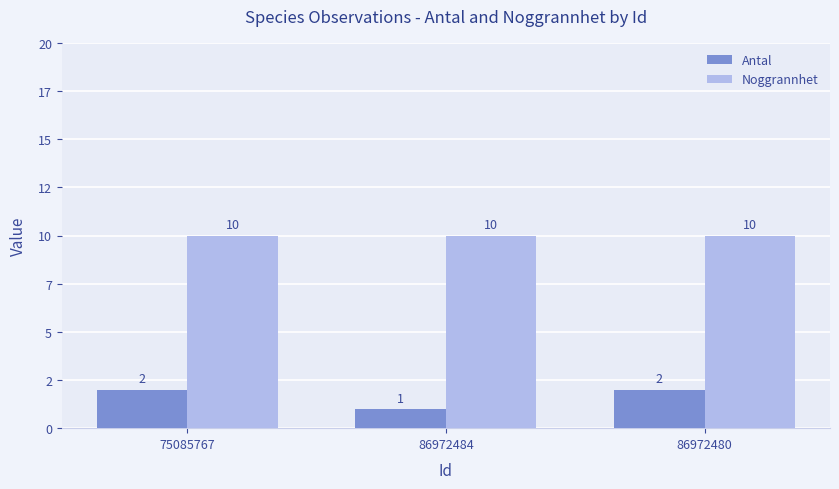

Reading right to left, extract all data points from this chart.

Antal: 2	1	2
Noggrannhet: 10	10	10